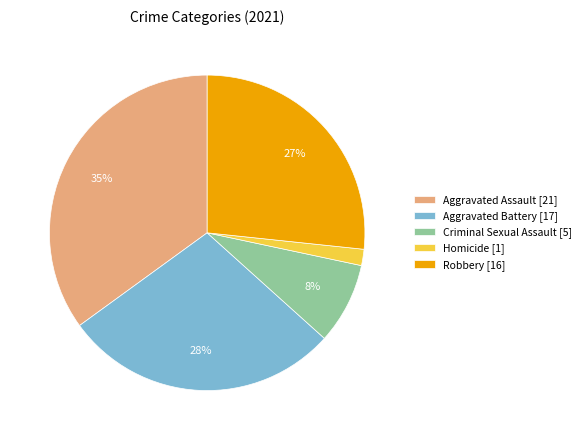

Which has a higher value, Aggravated Battery [17] or Aggravated Assault [21]?

Aggravated Assault [21]